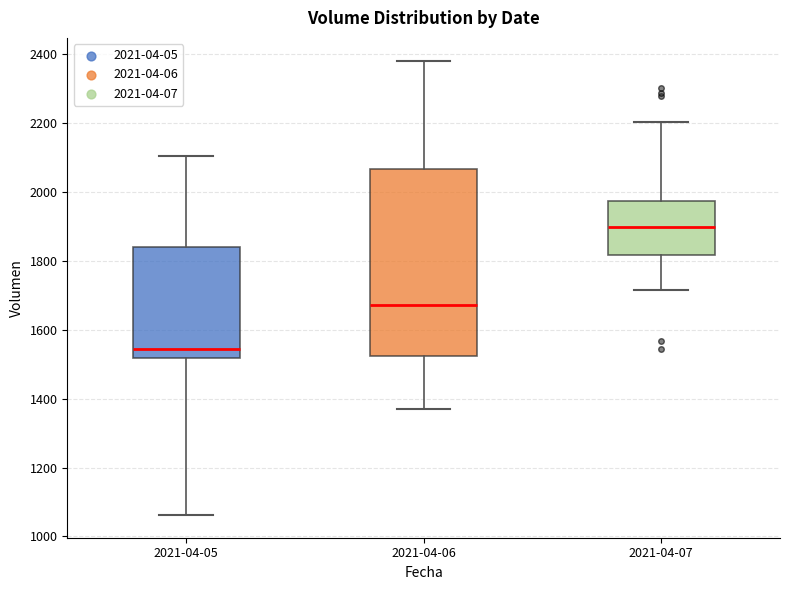

Which box has the lowest median line?

2021-04-05